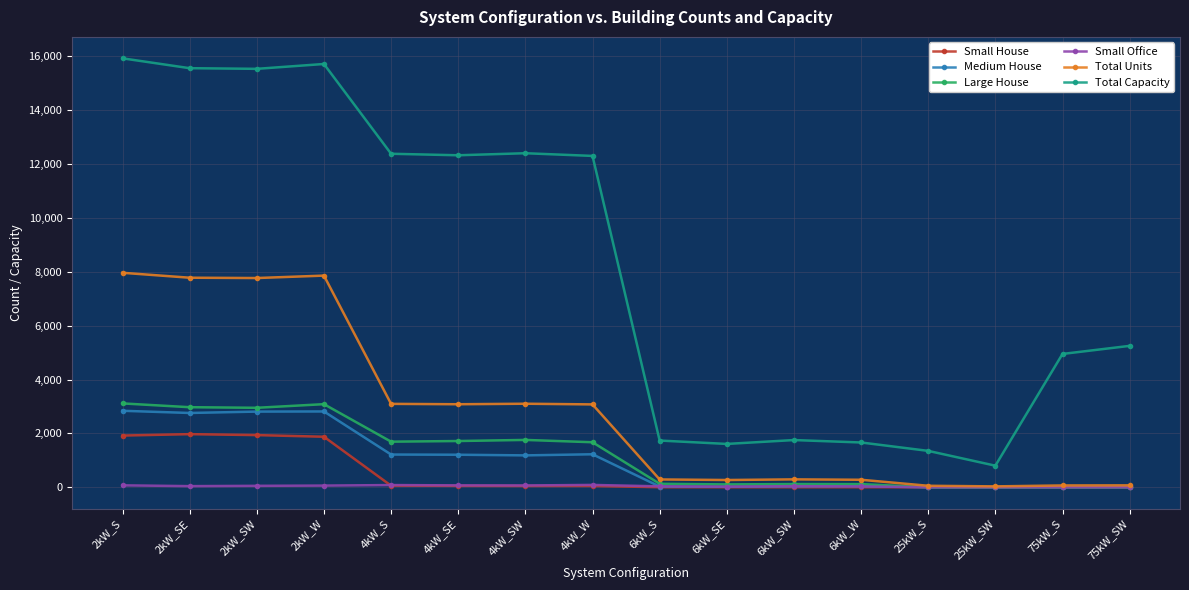

What is the spread (max minus min) of values at 2kW_SW?

15486